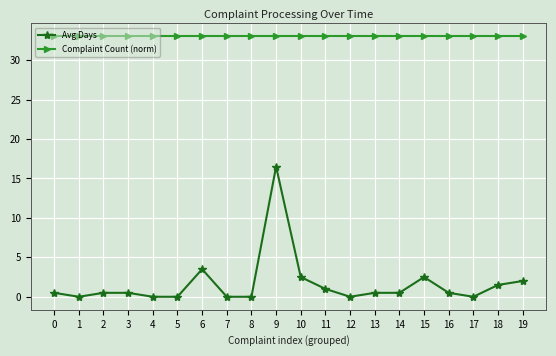

True or false: Complaint Count (norm) and Avg Days cross at least once.

False